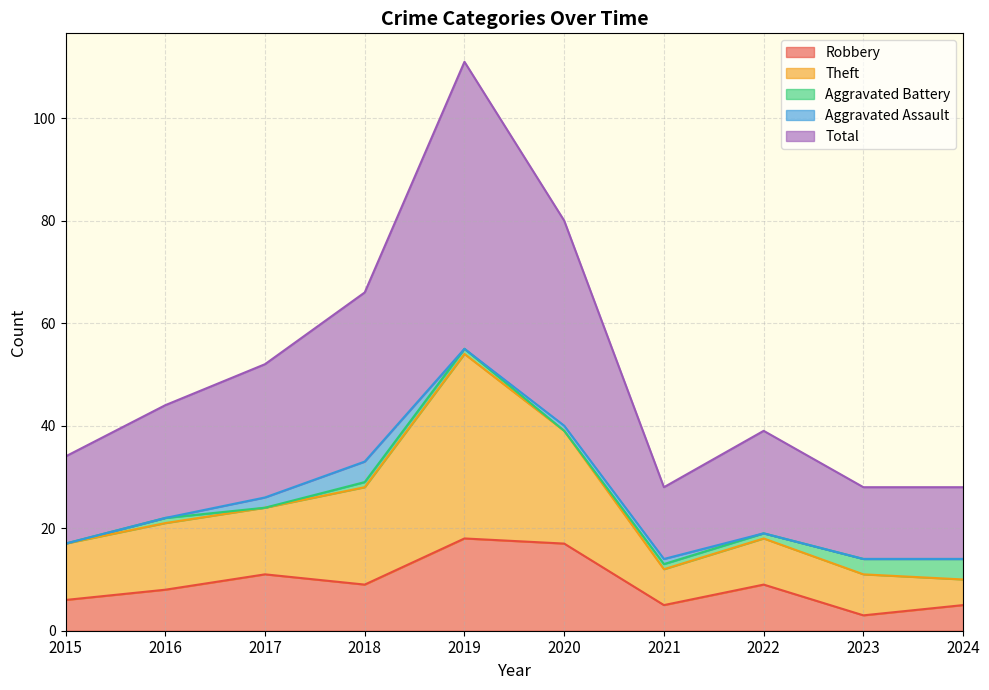

What is the greatest value displayed?

111